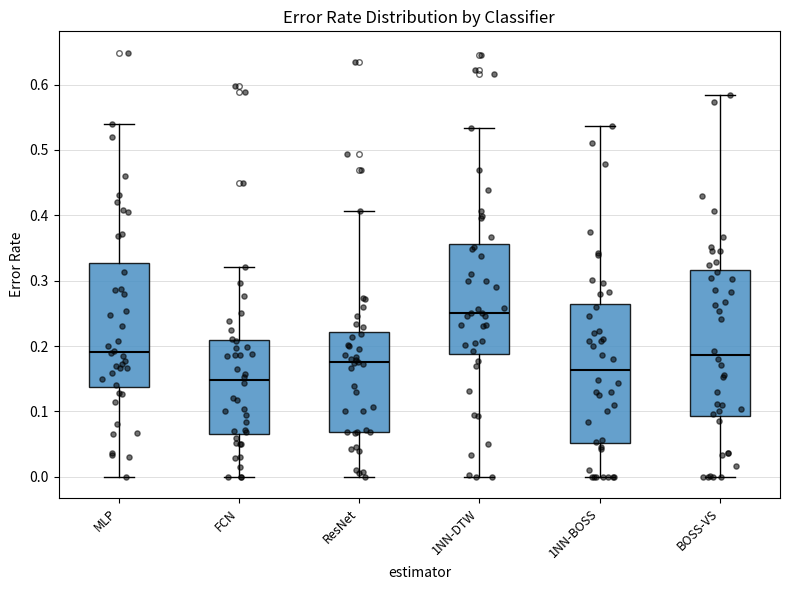

Reading left to right, transcribe this box plot: for each box, give where its median line is, the range the box spans, and where its two whiskers end, as read against the y-axis. The values are not printed on the chart, so give them approximately, as read against the axis.

MLP: median 0.19, box 0.14 to 0.33, whiskers 0.00 to 0.54
FCN: median 0.15, box 0.07 to 0.21, whiskers 0.00 to 0.32
ResNet: median 0.18, box 0.07 to 0.22, whiskers 0.00 to 0.41
1NN-DTW: median 0.25, box 0.19 to 0.36, whiskers 0.00 to 0.53
1NN-BOSS: median 0.16, box 0.05 to 0.26, whiskers 0.00 to 0.54
BOSS-VS: median 0.19, box 0.09 to 0.32, whiskers 0.00 to 0.58